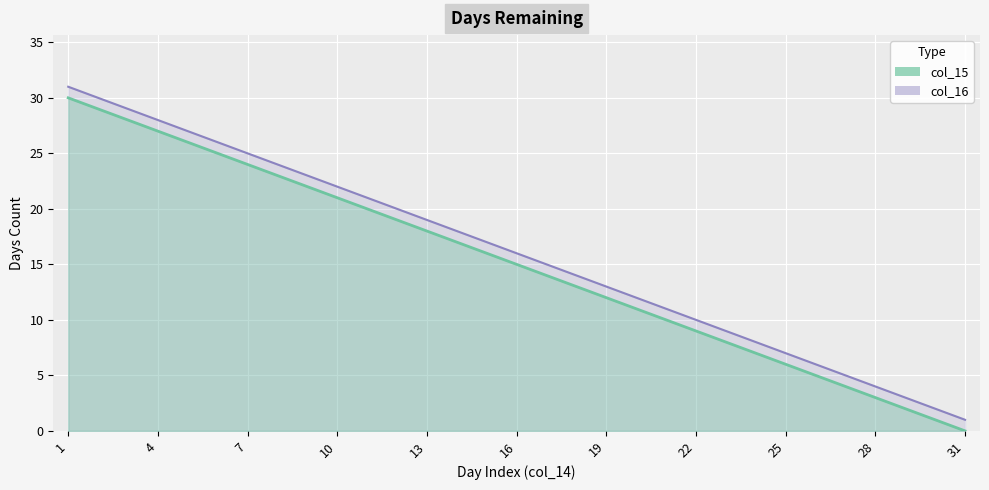

True or false: col_15 has more than 0 interior local peaks.

False